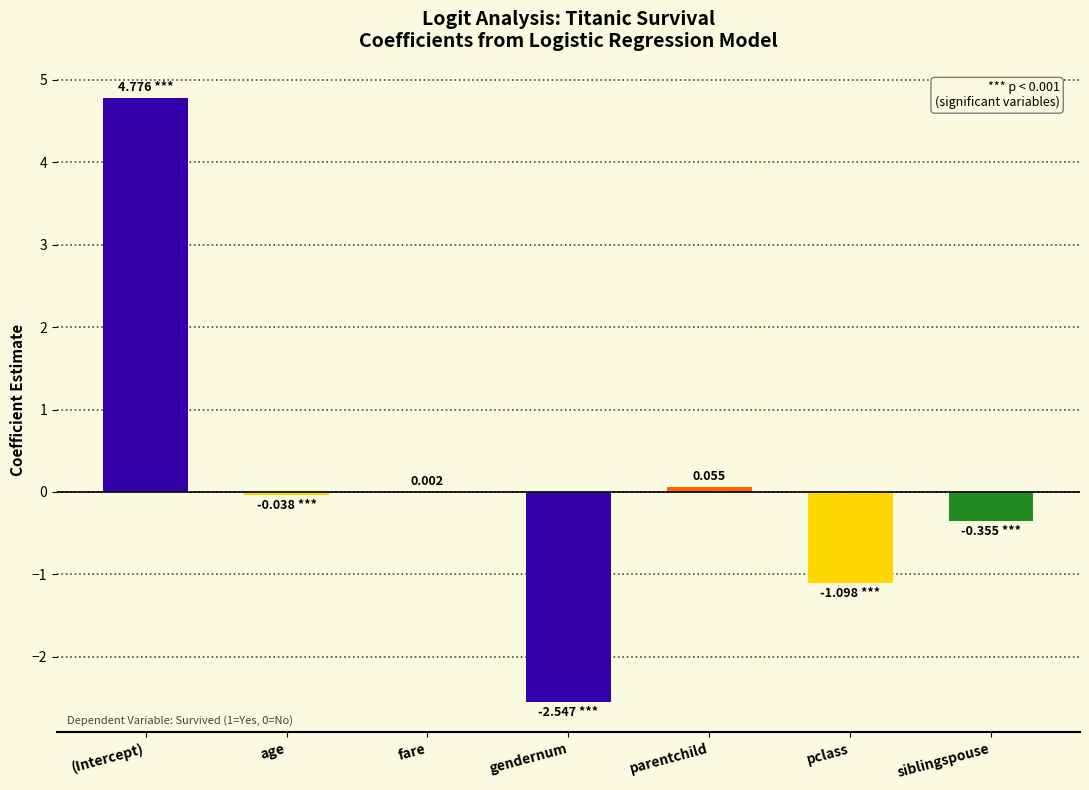

Which label corresponds to the largest value in the chart?

(Intercept)